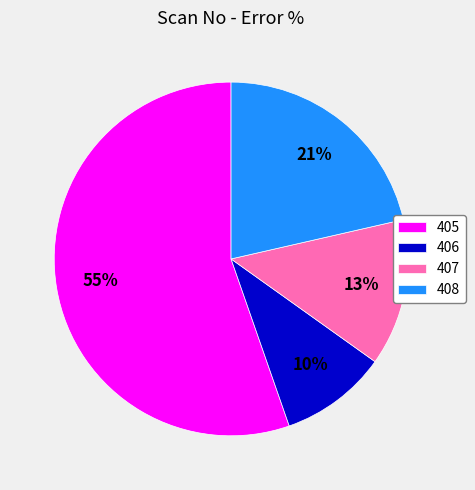

Is there a majority slice in this chart?

Yes